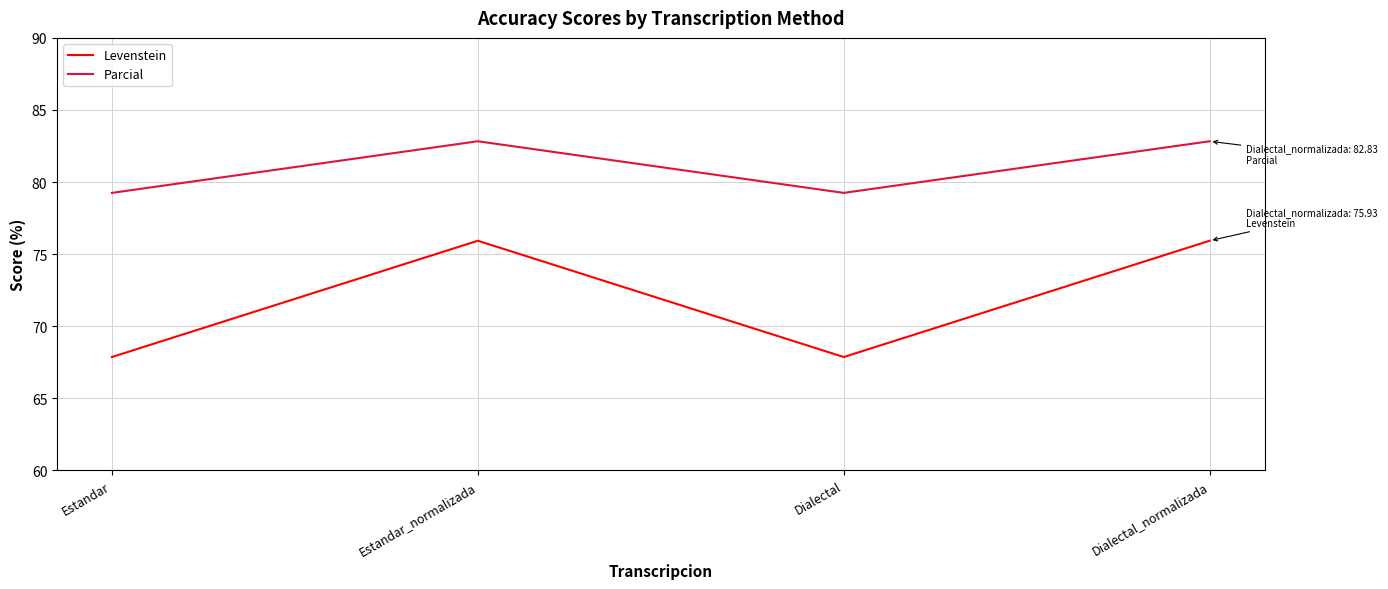

At which category does Parcial reach its first local peak?

Estandar_normalizada